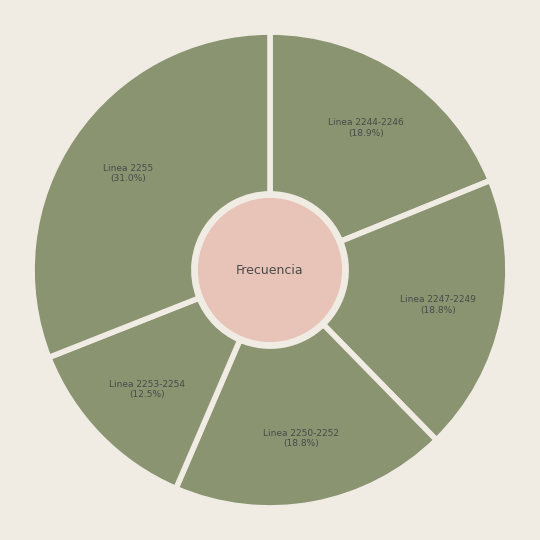

Does any single category account for the majority?

No